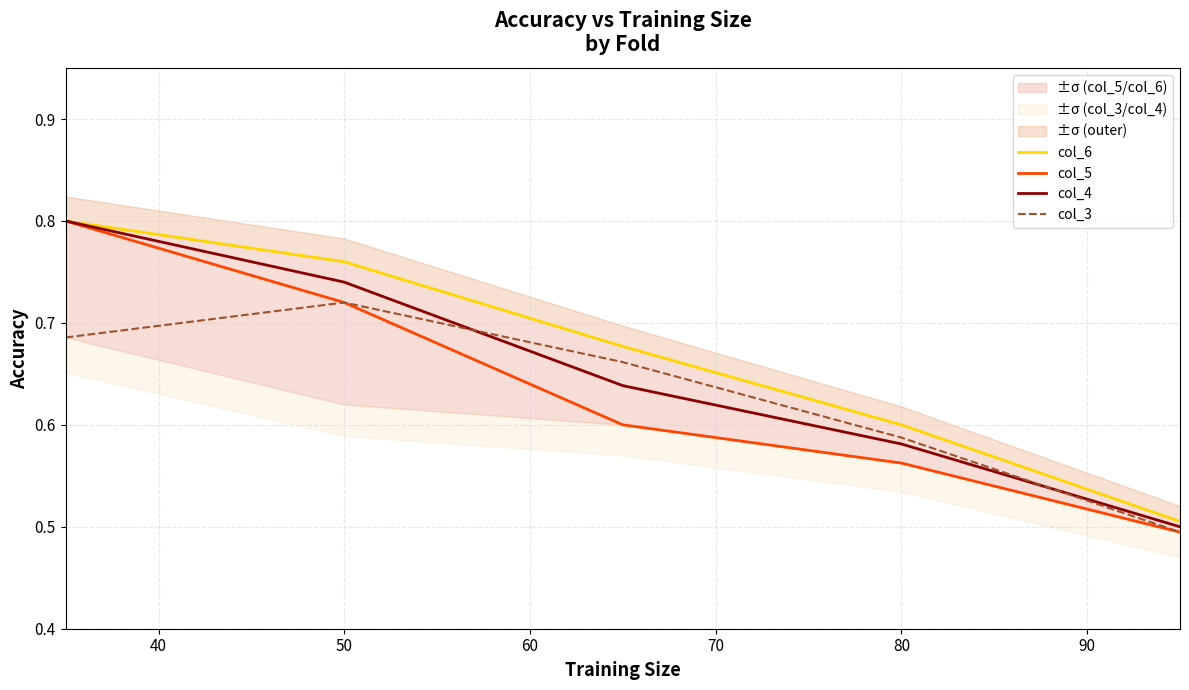

Is it true that col_3 equals 0.9 at 80?

False